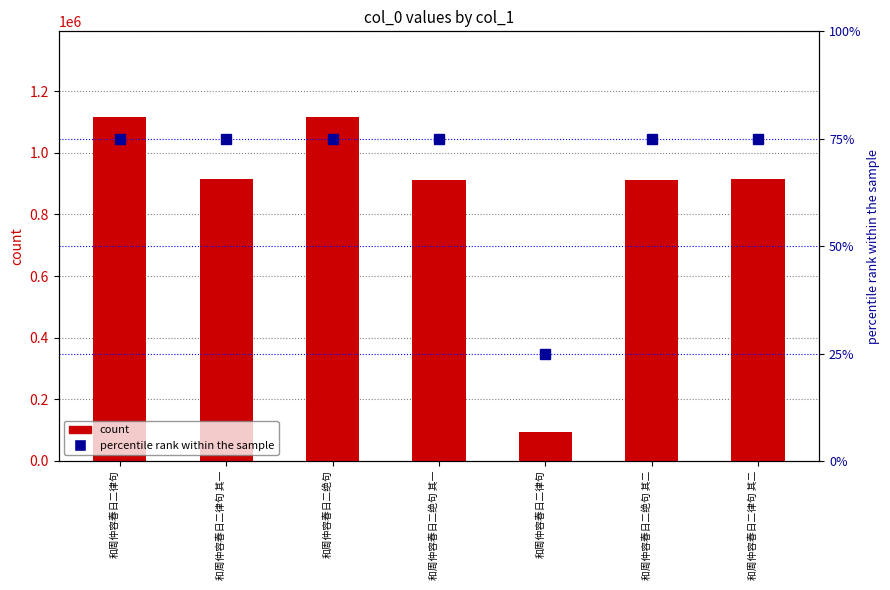

What are all the series names shown in the legend?

count, percentile rank within the sample